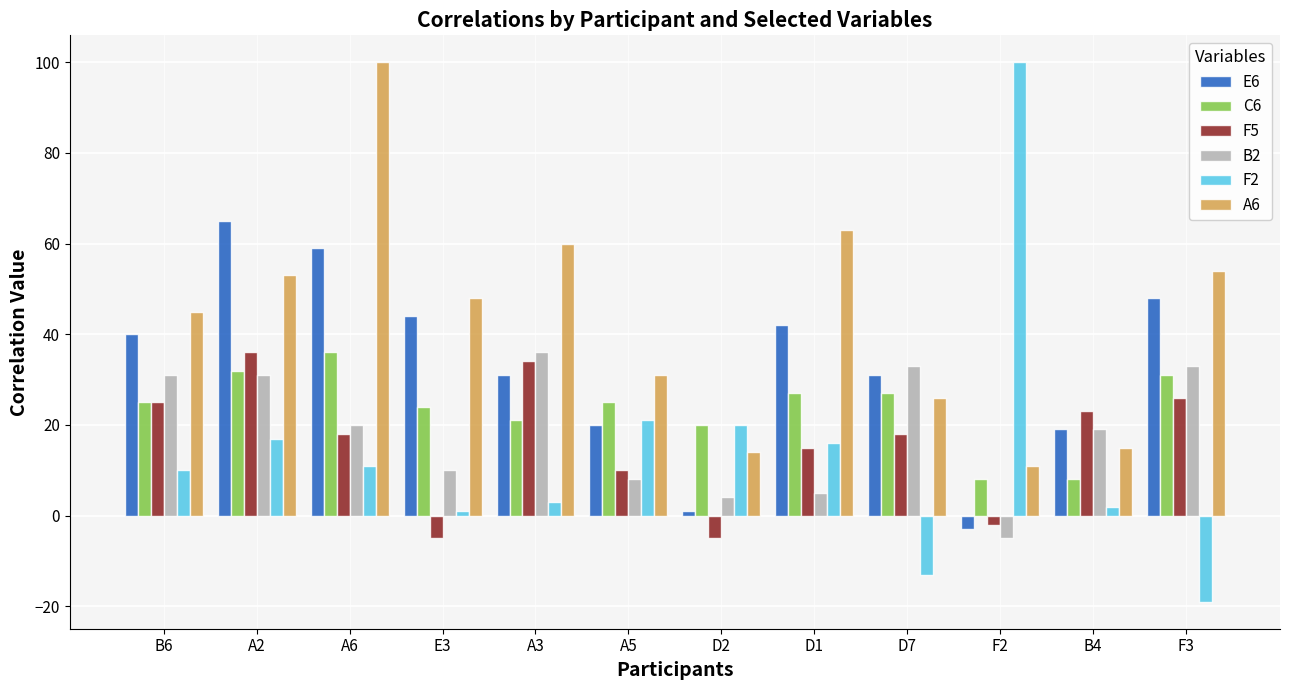

What is the sum of the B2 values at D1 and A3?

41